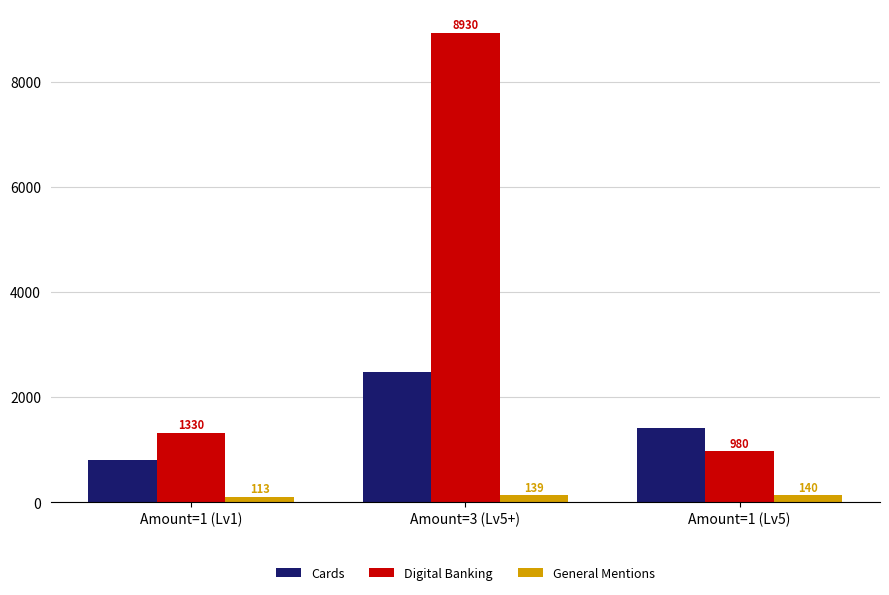

List the labels in order of General Mentions value, largest first.

Amount=1 (Lv5), Amount=3 (Lv5+), Amount=1 (Lv1)